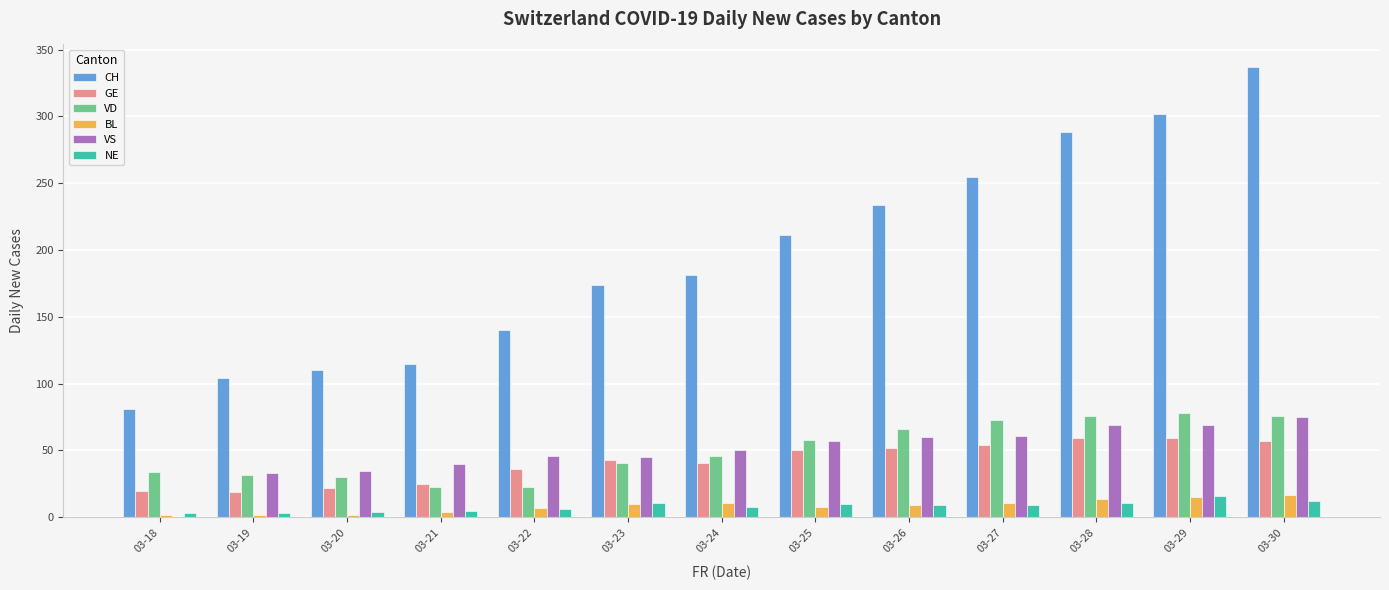

Which series has the largest total across all categories?

CH